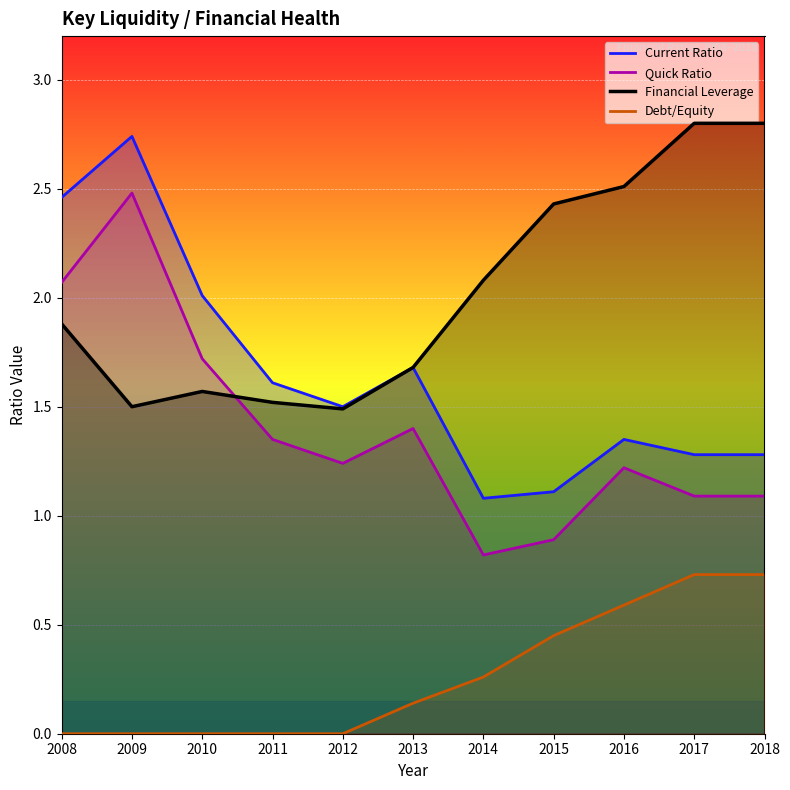

Rank the categories by Financial Leverage value from highest to lowest.

2017, 2018, 2016, 2015, 2014, 2008, 2013, 2010, 2011, 2009, 2012